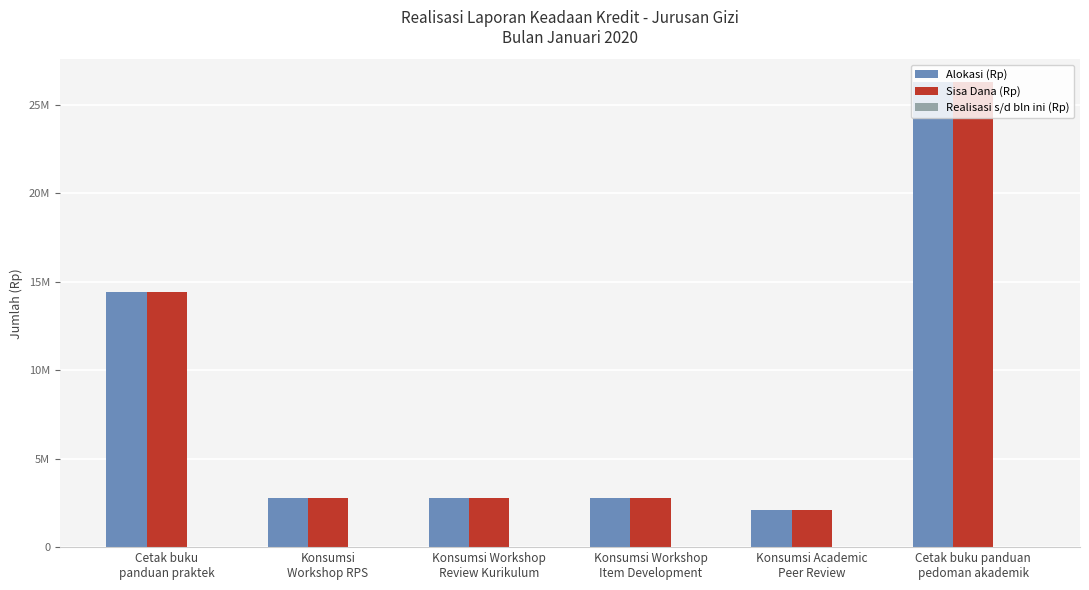

Reading left to right, what are all the values shown in this chart?

Alokasi (Rp): Cetak buku
panduan praktek=14400000	Konsumsi
Workshop RPS=2800000	Konsumsi Workshop
Review Kurikulum=2800000	Konsumsi Workshop
Item Development=2800000	Konsumsi Academic
Peer Review=2100000	Cetak buku panduan
pedoman akademik=26250000
Sisa Dana (Rp): Cetak buku
panduan praktek=14400000	Konsumsi
Workshop RPS=2800000	Konsumsi Workshop
Review Kurikulum=2800000	Konsumsi Workshop
Item Development=2800000	Konsumsi Academic
Peer Review=2100000	Cetak buku panduan
pedoman akademik=26250000
Realisasi s/d bln ini (Rp): Cetak buku
panduan praktek=0	Konsumsi
Workshop RPS=0	Konsumsi Workshop
Review Kurikulum=0	Konsumsi Workshop
Item Development=0	Konsumsi Academic
Peer Review=0	Cetak buku panduan
pedoman akademik=0